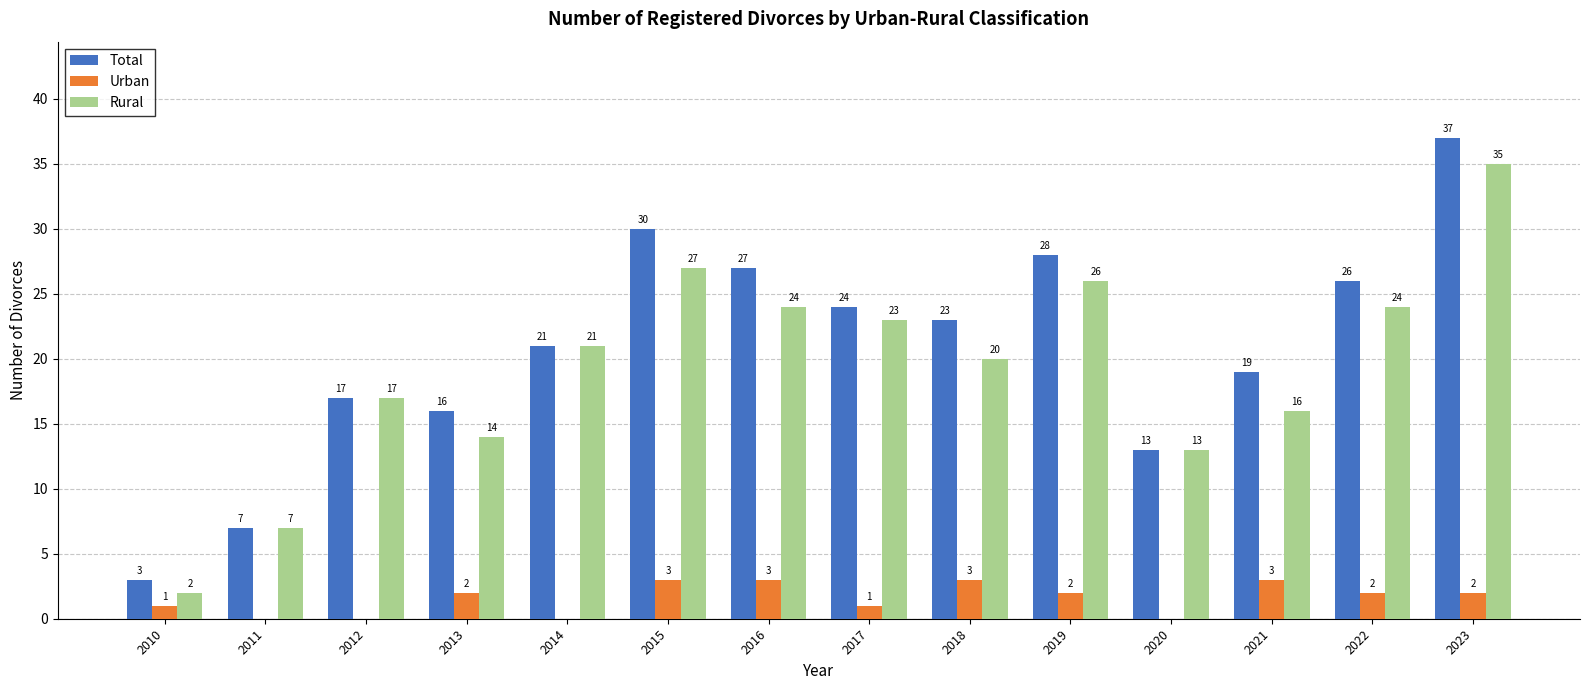

What is the total value across all series at 2020?

26